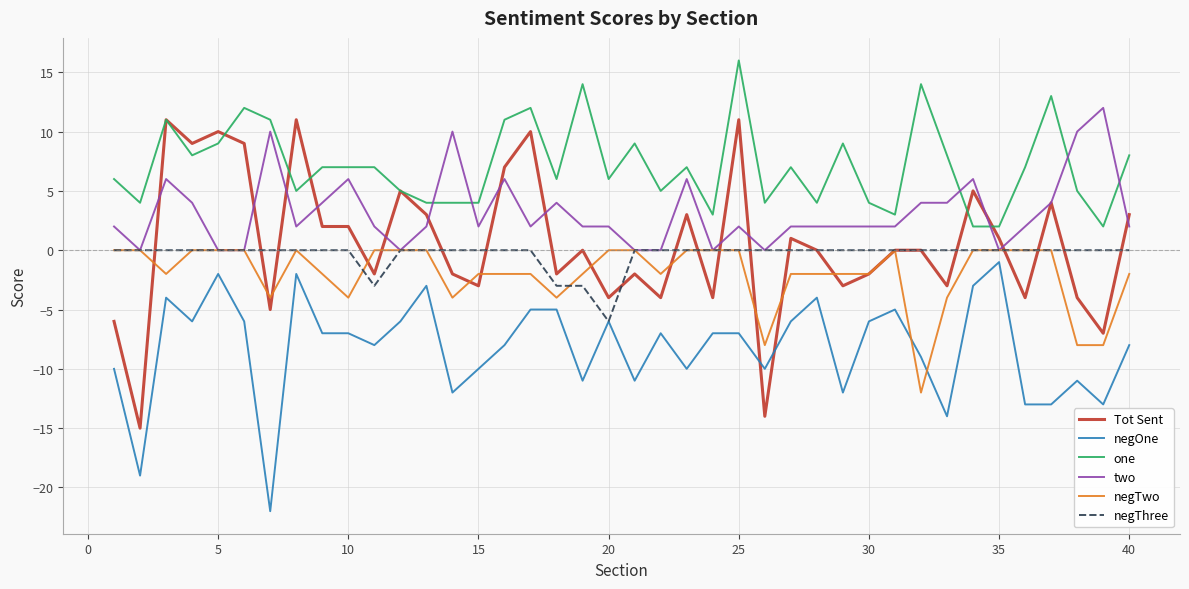

Reading right to left, list all the values displayed in this chart.

Tot Sent: 3	-7	-4	4	-4	1	5	-3	0	0	-2	-3	0	1	-14	11	-4	3	-4	-2	-4	0	-2	10	7	-3	-2	3	5	-2	2	2	11	-5	9	10	9	11	-15	-6
negOne: -8	-13	-11	-13	-13	-1	-3	-14	-9	-5	-6	-12	-4	-6	-10	-7	-7	-10	-7	-11	-6	-11	-5	-5	-8	-10	-12	-3	-6	-8	-7	-7	-2	-22	-6	-2	-6	-4	-19	-10
one: 8	2	5	13	7	2	2	8	14	3	4	9	4	7	4	16	3	7	5	9	6	14	6	12	11	4	4	4	5	7	7	7	5	11	12	9	8	11	4	6
two: 2	12	10	4	2	0	6	4	4	2	2	2	2	2	0	2	0	6	0	0	2	2	4	2	6	2	10	2	0	2	6	4	2	10	0	0	4	6	0	2
negTwo: -2	-8	-8	0	0	0	0	-4	-12	0	-2	-2	-2	-2	-8	0	0	0	-2	0	0	-2	-4	-2	-2	-2	-4	0	0	0	-4	-2	0	-4	0	0	0	-2	0	0
negThree: 0	0	0	0	0	0	0	0	0	0	0	0	0	0	0	0	0	0	0	0	-6	-3	-3	0	0	0	0	0	0	-3	0	0	0	0	0	0	0	0	0	0